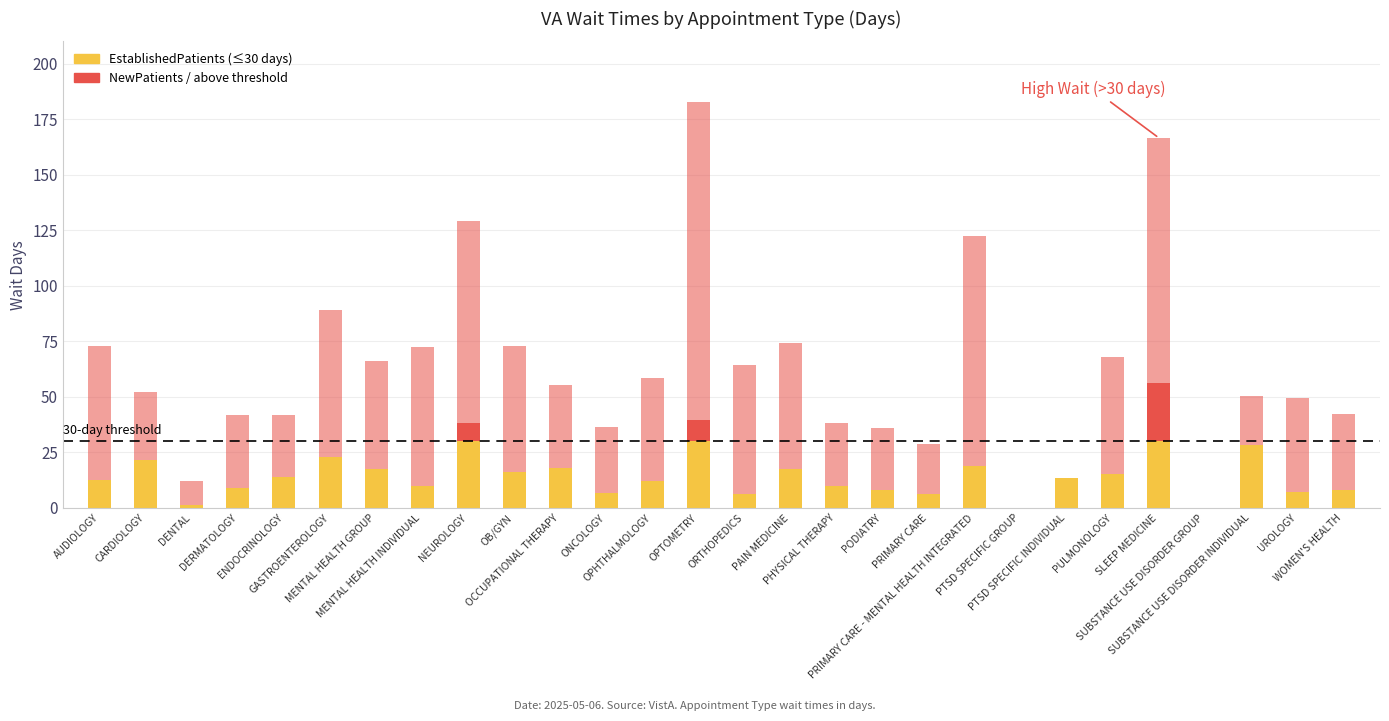

What is the maximum value shown in the chart?

143.0